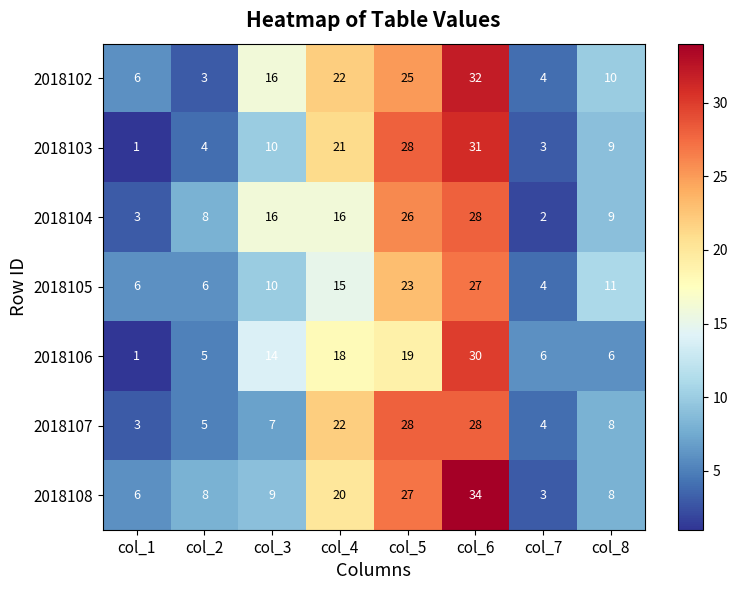

The 2018106 series shows 6 at col_7. True or false?

True